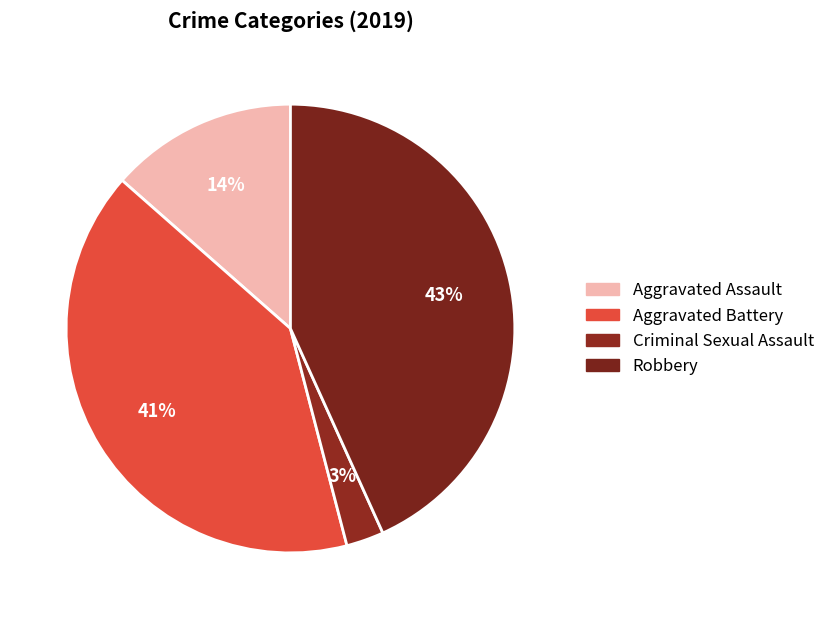

Combined, do Aggravated Battery and Robbery account for over 50%?

Yes